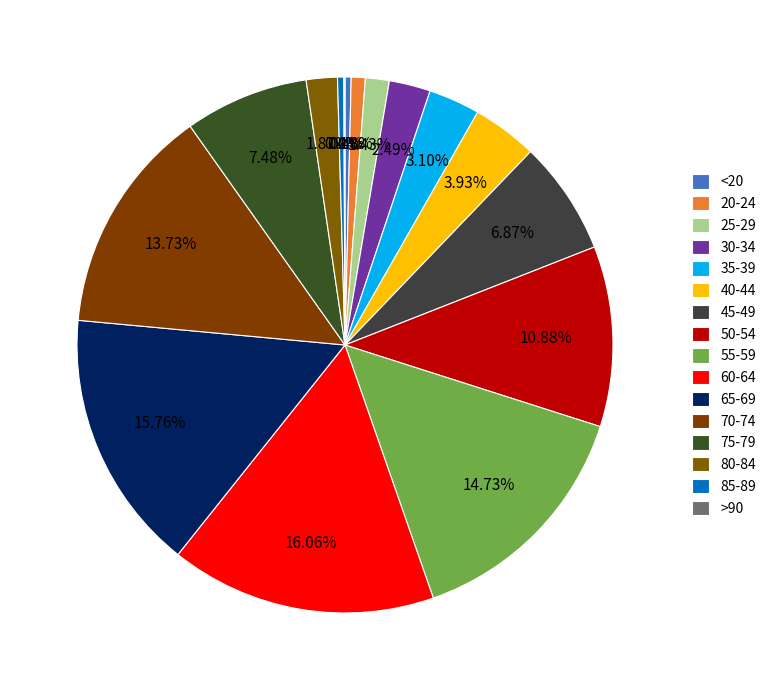

Is there a majority slice in this chart?

No